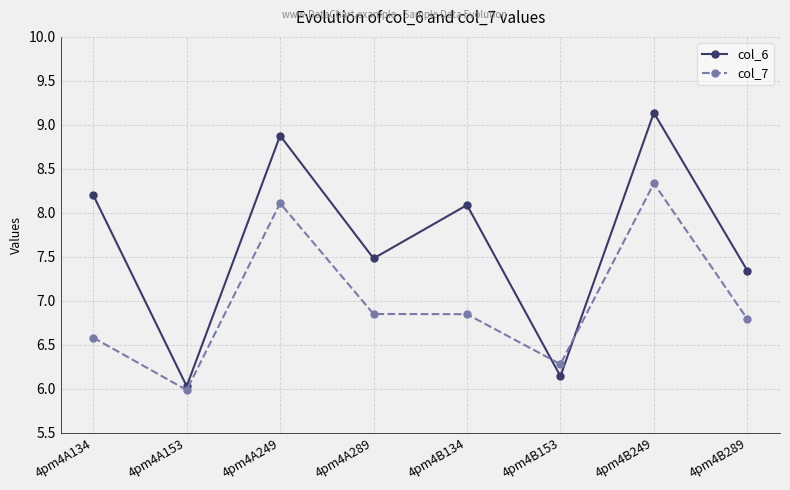

Between 4pm4A289 and 4pm4B249, which series saw the biggest shift?

col_6